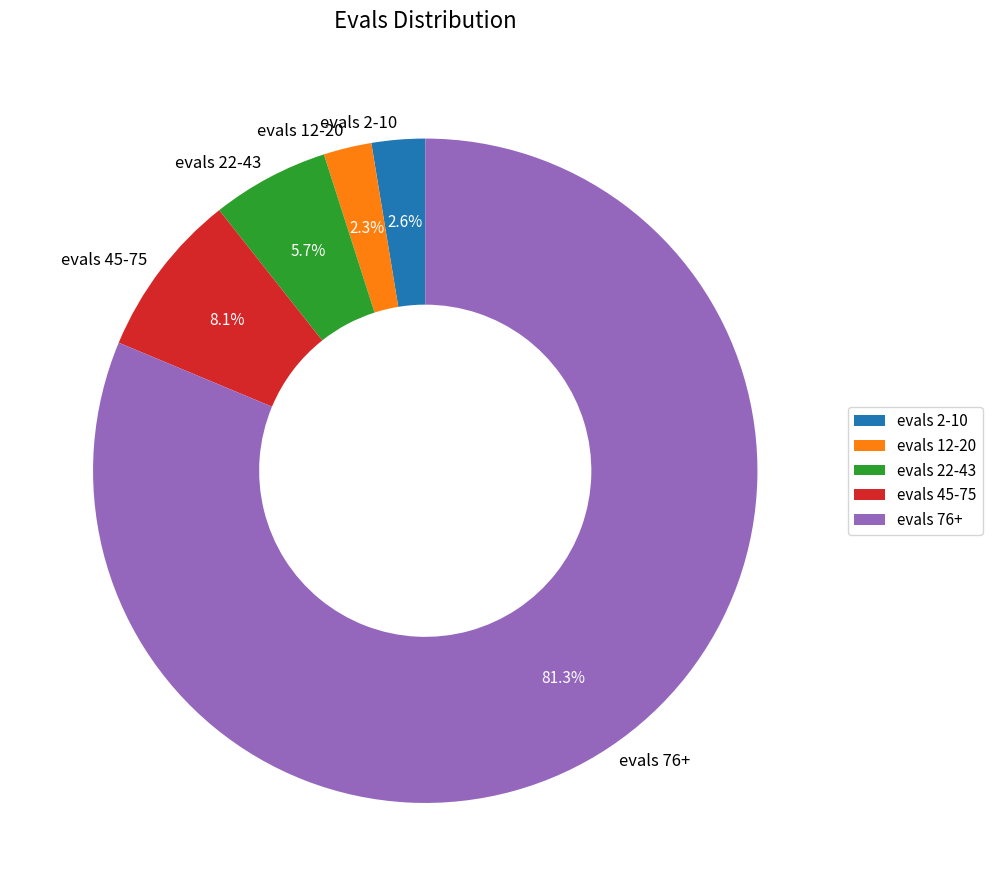

Between evals 22-43 and evals 76+, which is larger?

evals 76+